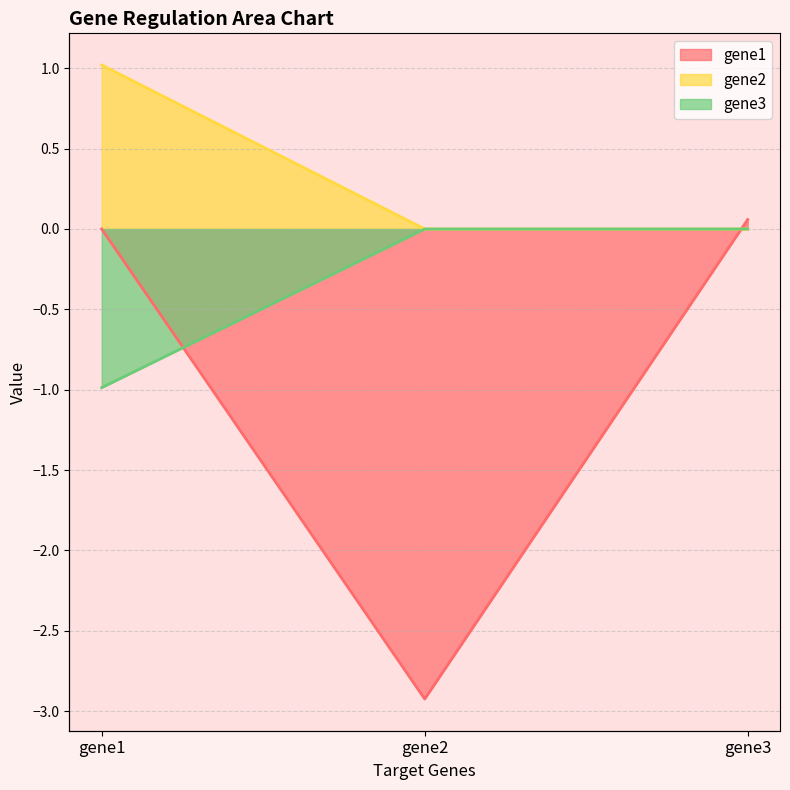

What is the minimum value for gene1?

-2.9